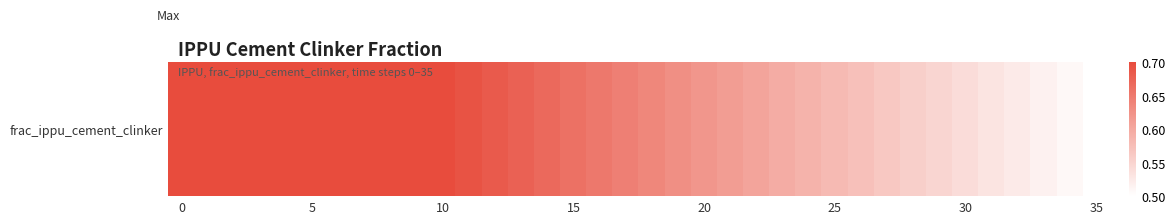

What is the average value?

0.6